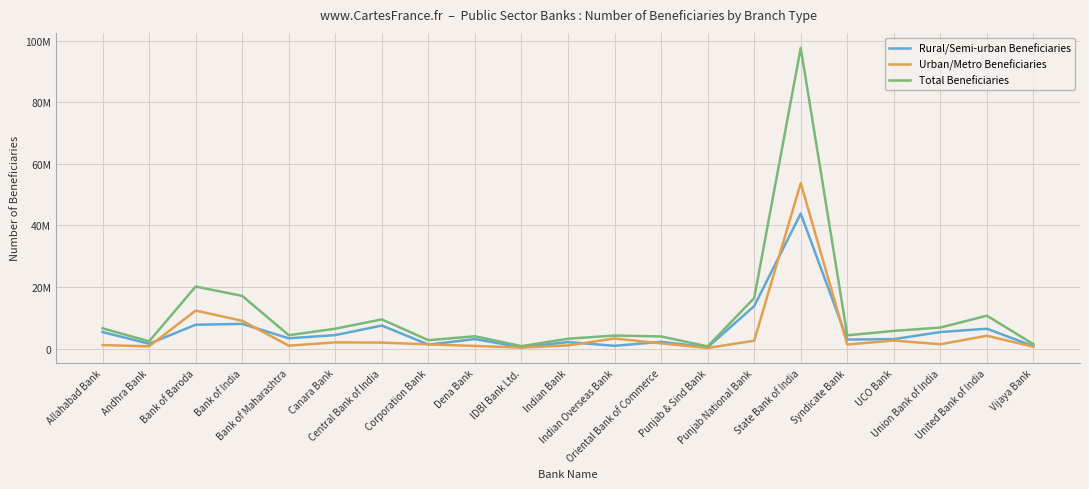

Rank the series at Bank of Baroda from lowest to highest value.

Rural/Semi-urban Beneficiaries, Urban/Metro Beneficiaries, Total Beneficiaries